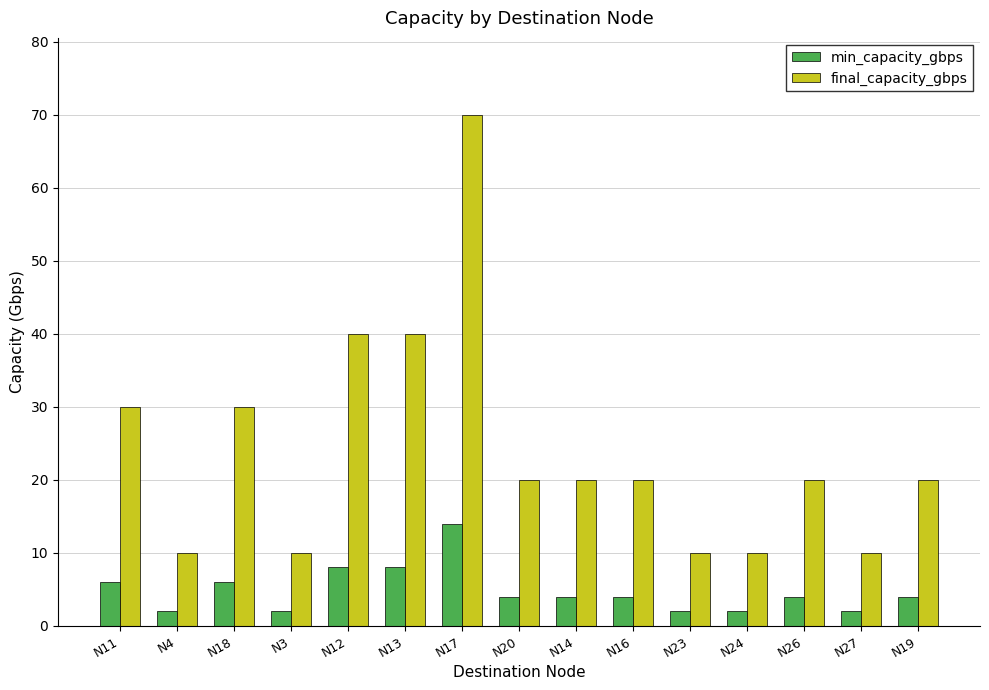

Between N11 and N20, which series saw the biggest shift?

final_capacity_gbps